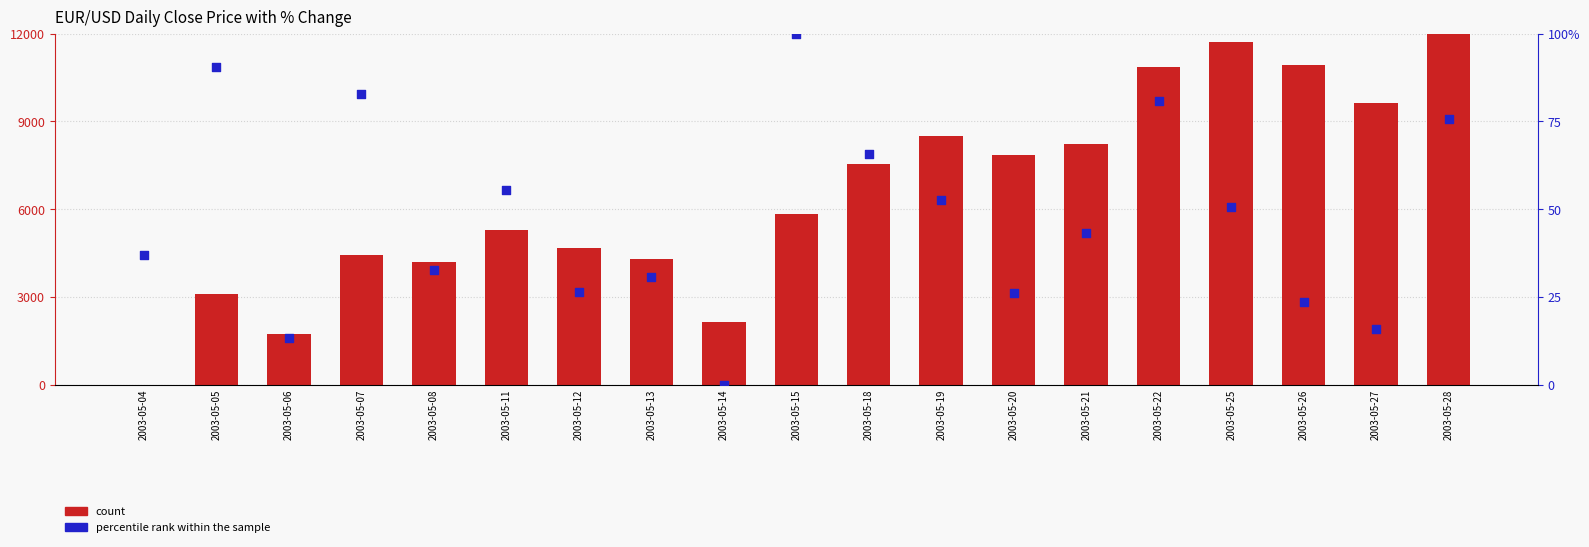

Which series contains the highest Y value?

count